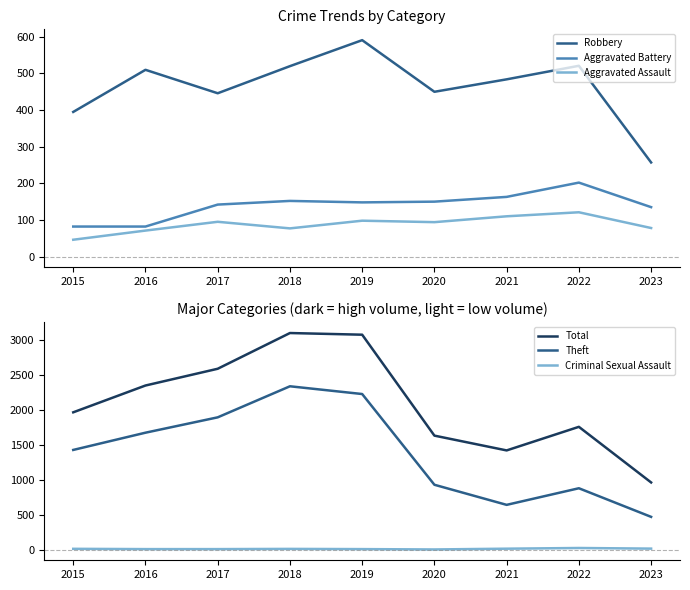

True or false: Total and Aggravated Battery cross at least once.

False